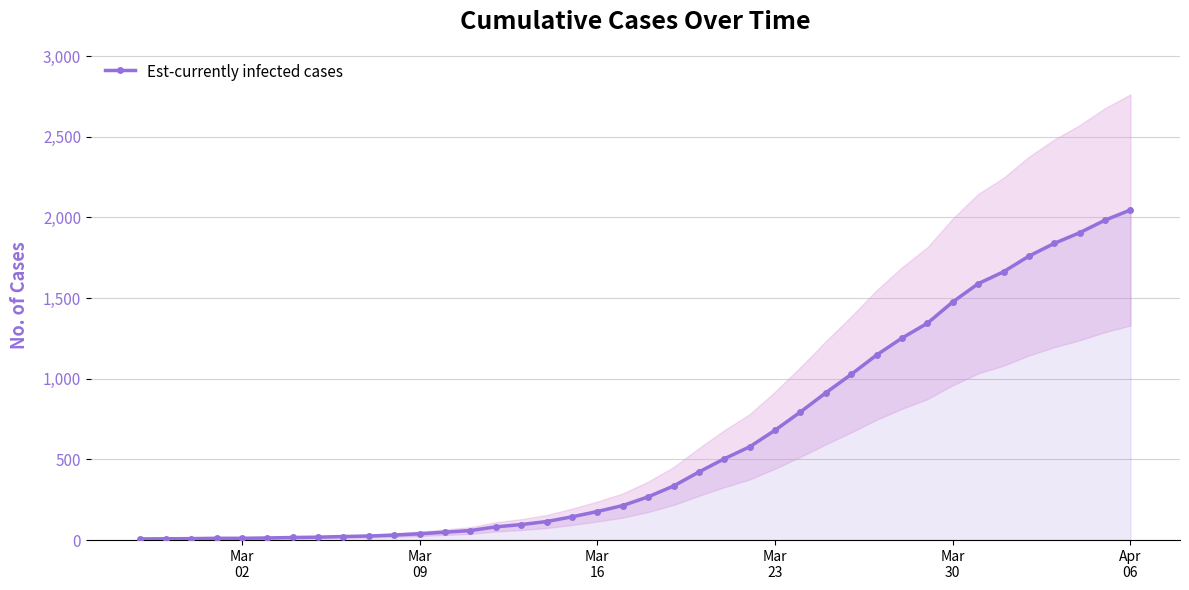

Between Mar 16 and Apr 06, which is larger?

Apr 06